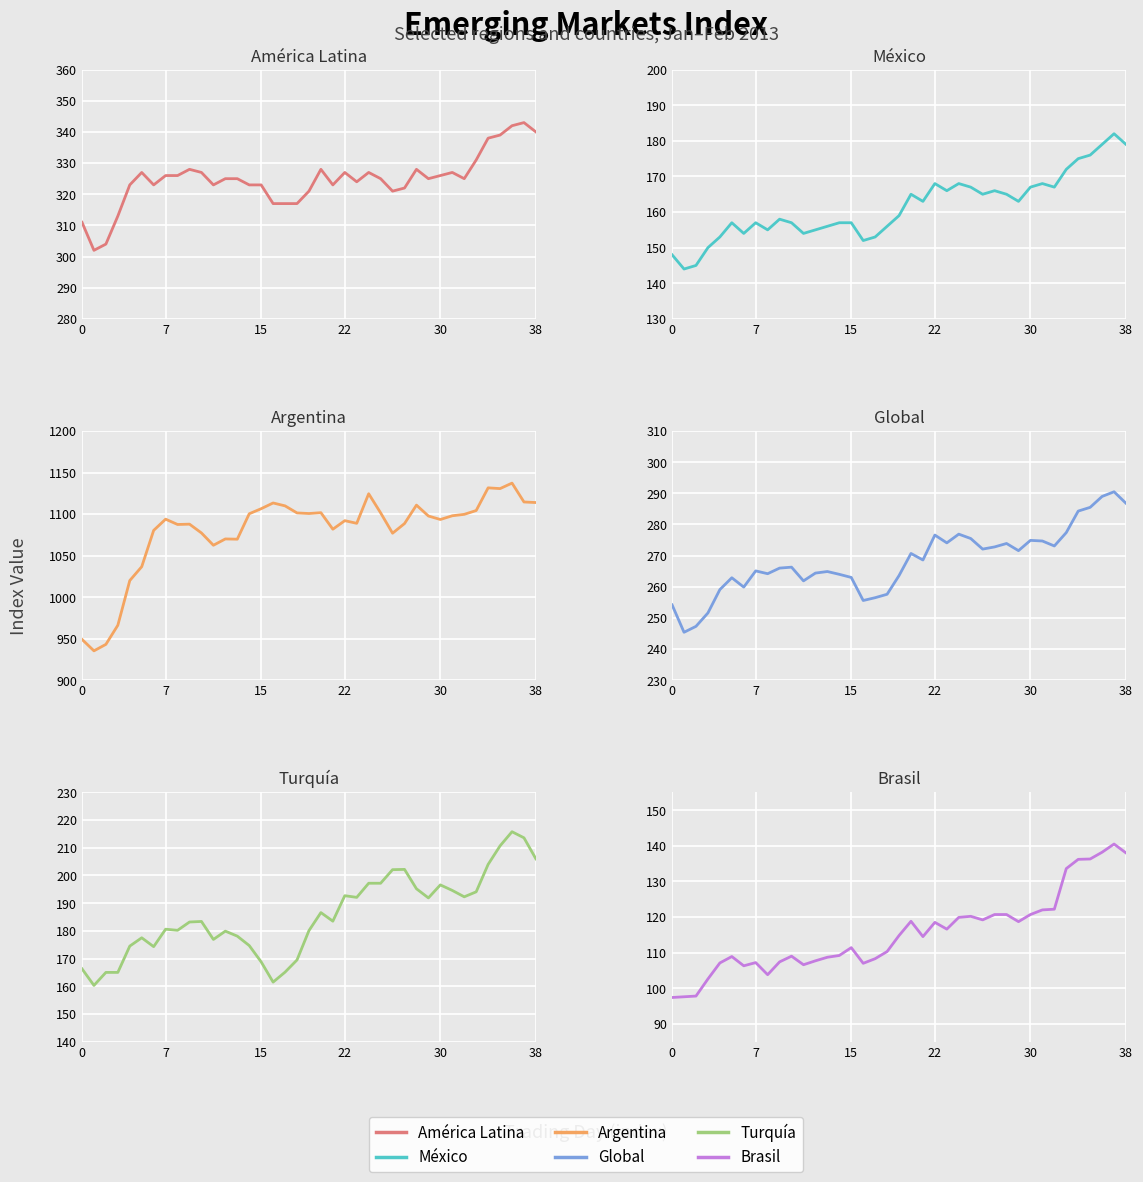

True or false: América Latina and México cross at least once.

False